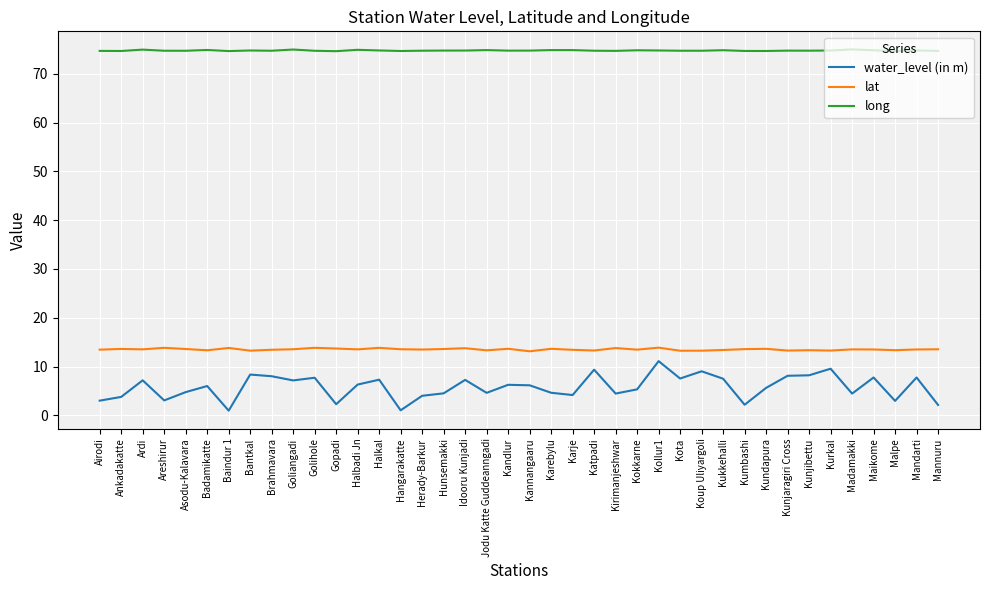

What is the difference between the highest and lowest values at Hunsemakki?

70.3